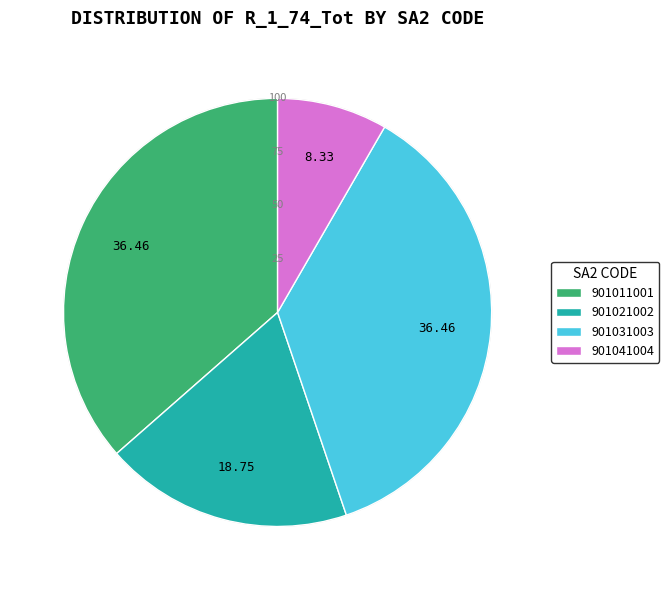

Combined, do 901031003 and 901021002 account for over 50%?

Yes